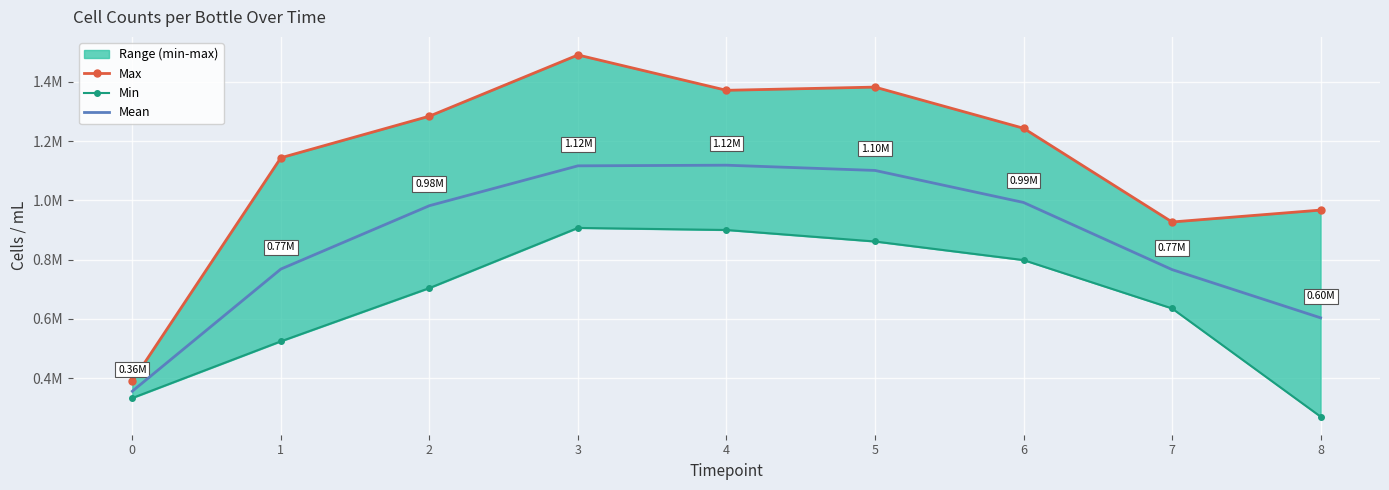

The Mean series shows 1990112.4 at 3. True or false?

False